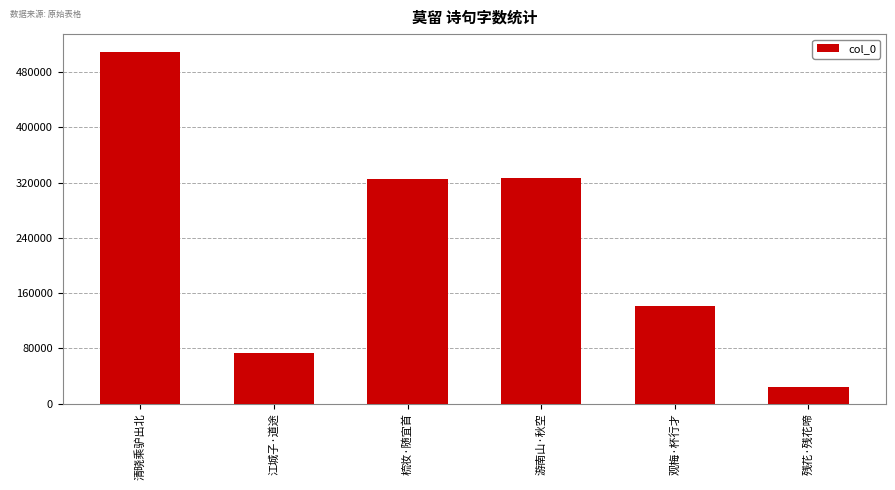

Which label corresponds to the smallest value in the chart?

残花·残花啼